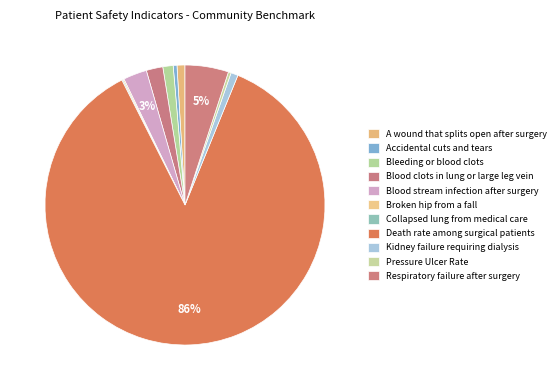

Does Respiratory failure after surgery represent more than half of the total?

No